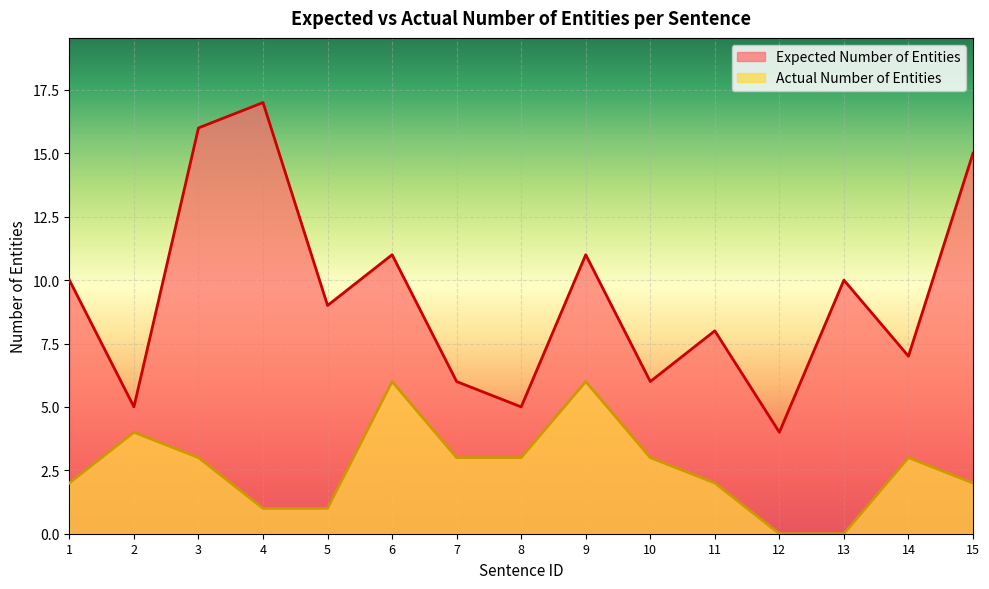

True or false: Actual Number of Entities has more than 1 points higher than both neighbors.

True